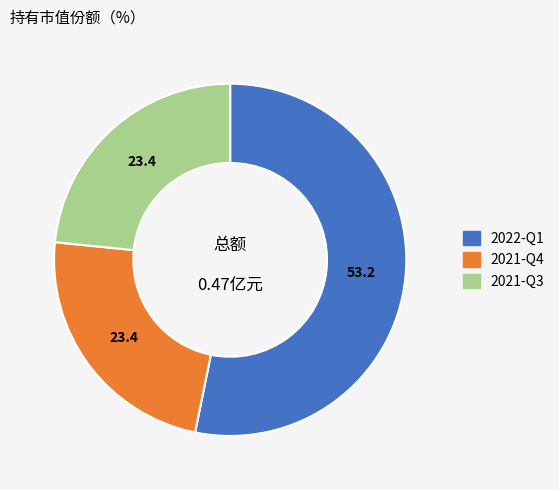

Is there any slice that represents more than half of the pie?

Yes